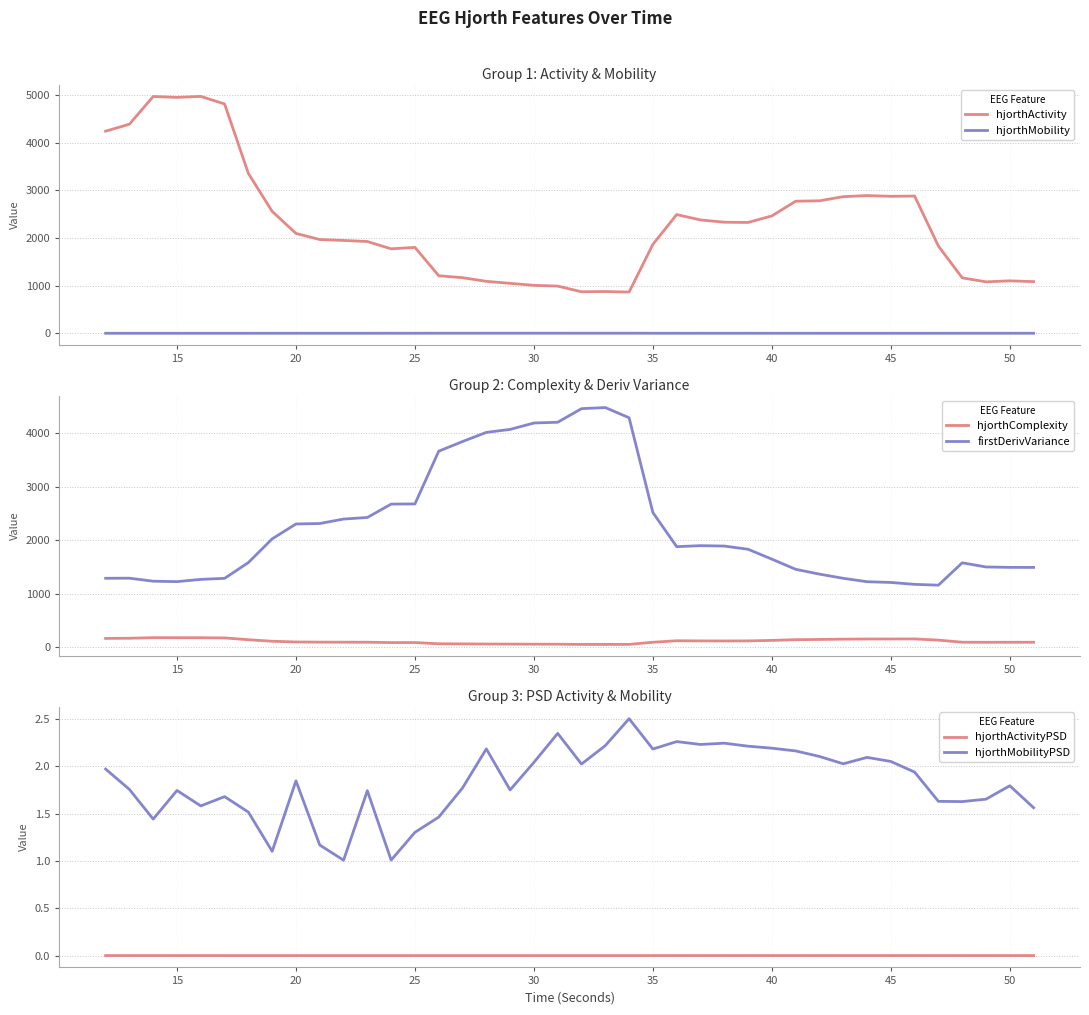

True or false: firstDerivVariance and hjorthComplexity intersect in this chart.

False